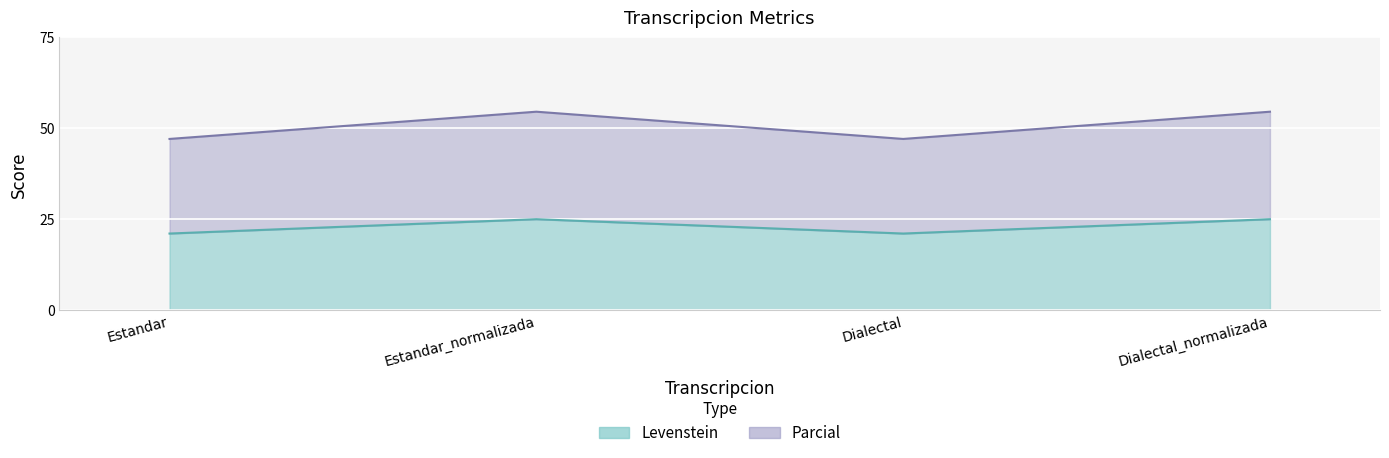

Is it true that Levenstein equals 80.5 at Dialectal?

False